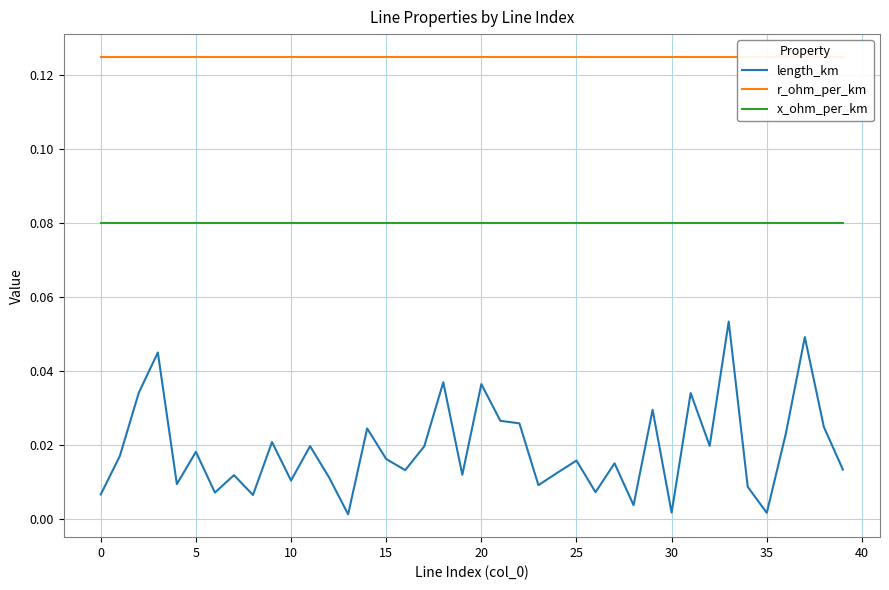

What is the value of the r_ohm_per_km point at the 13th from the left?

0.1